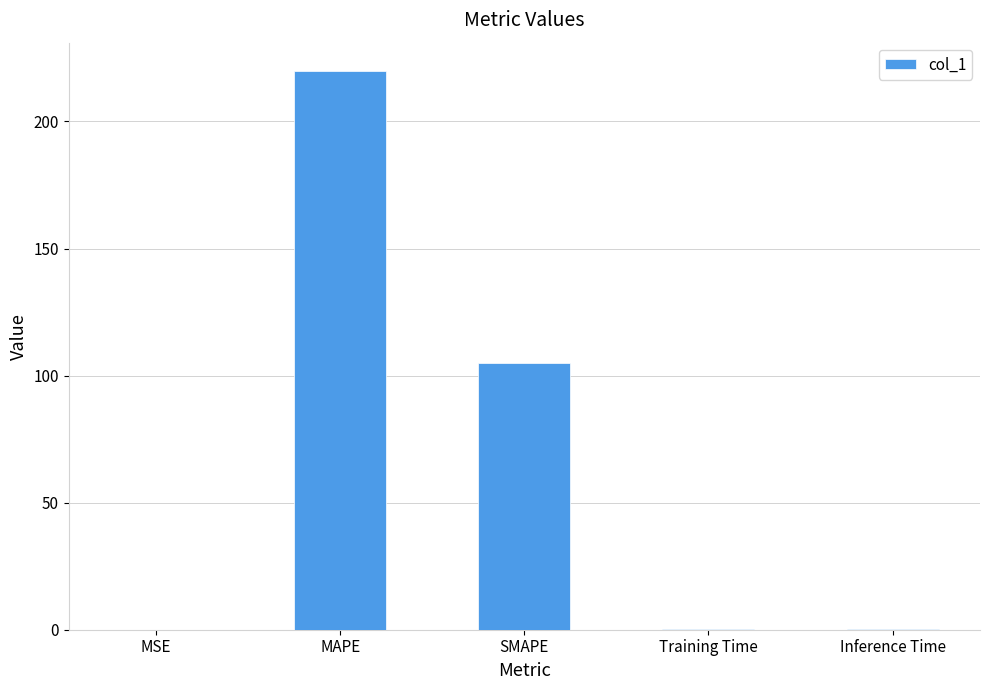

True or false: the data shows 104.8 at SMAPE.

True